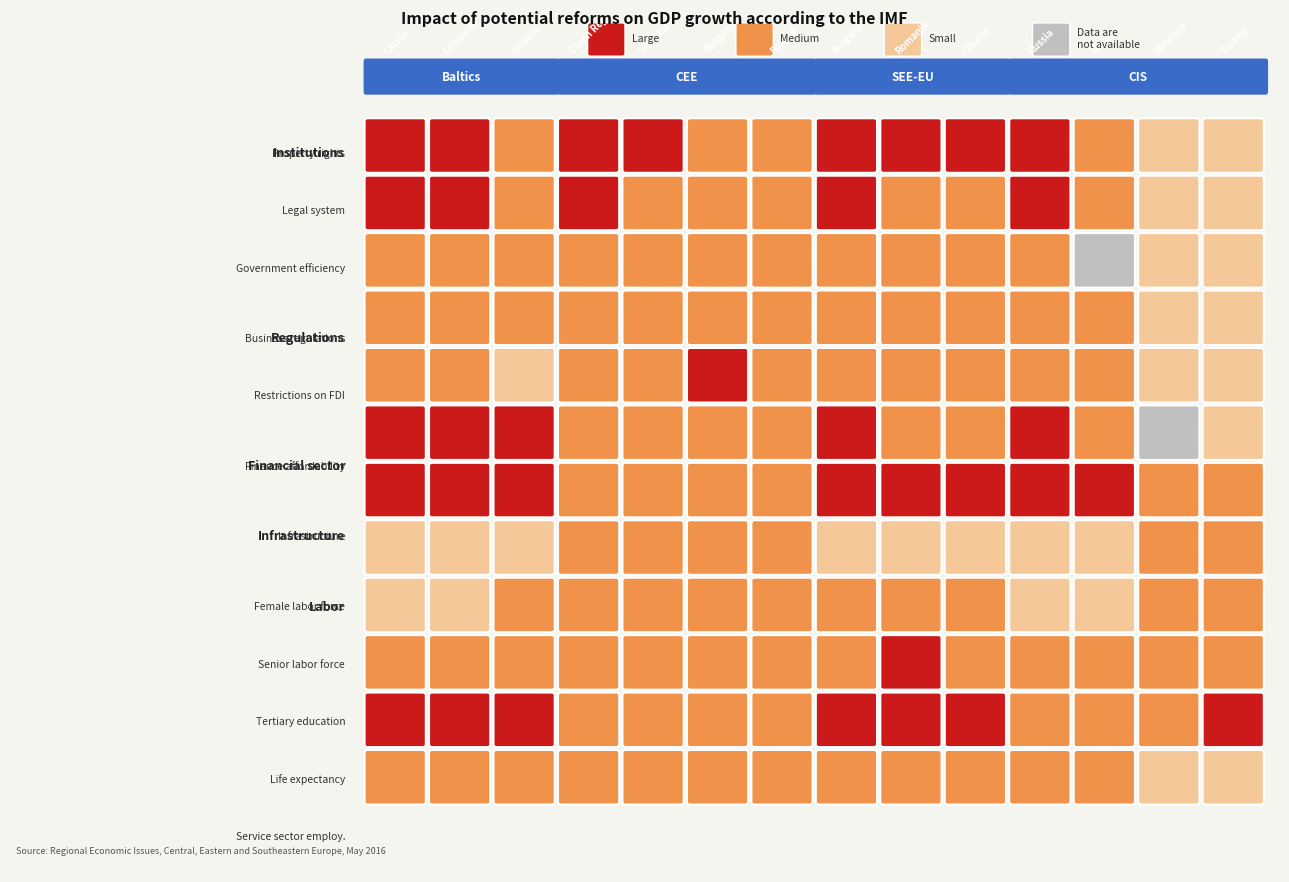

The Infrastructure series shows 3 at 5. True or false?

False